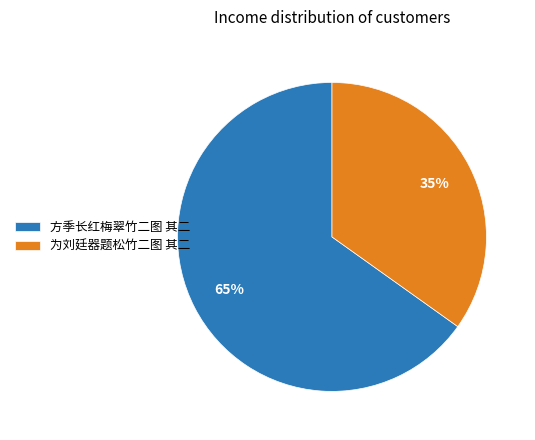

Do 为刘廷器题松竹二图 其二 and 方季长红梅翠竹二图 其二 together represent more than half of the pie?

Yes